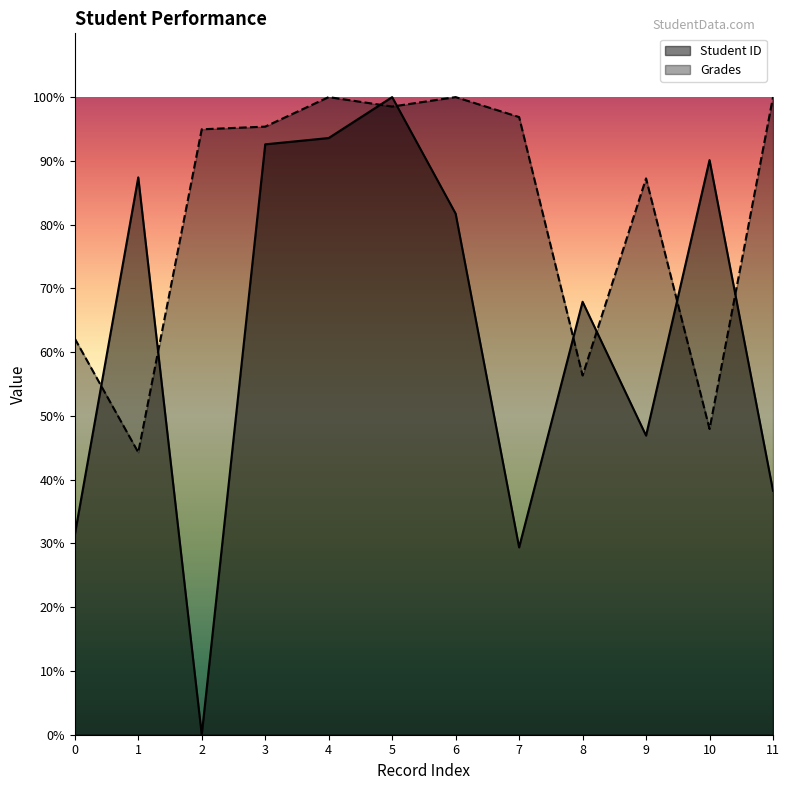

Reading left to right, list all the values displayed in this chart.

Student ID: 0=31.4	1=87.4	2=0.0	3=92.6	4=93.6	5=100.0	6=81.7	7=29.4	8=67.9	9=46.9	10=90.1	11=38.3
Grades: 0=62.1	1=44.3	2=95.0	3=95.4	4=100.0	5=98.5	6=100.0	7=96.9	8=56.3	9=87.2	10=48.0	11=100.0